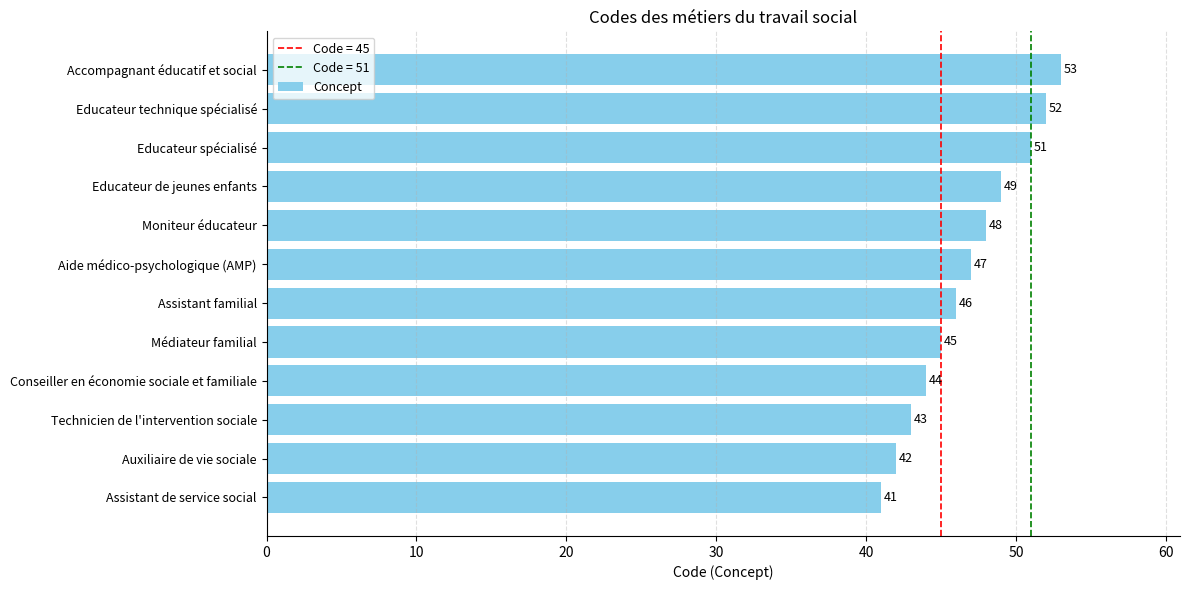

At which category does the chart reach its peak across all series?

Accompagnant éducatif et social